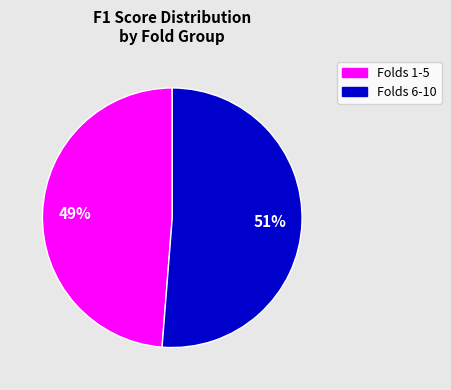

Does any single category account for the majority?

Yes